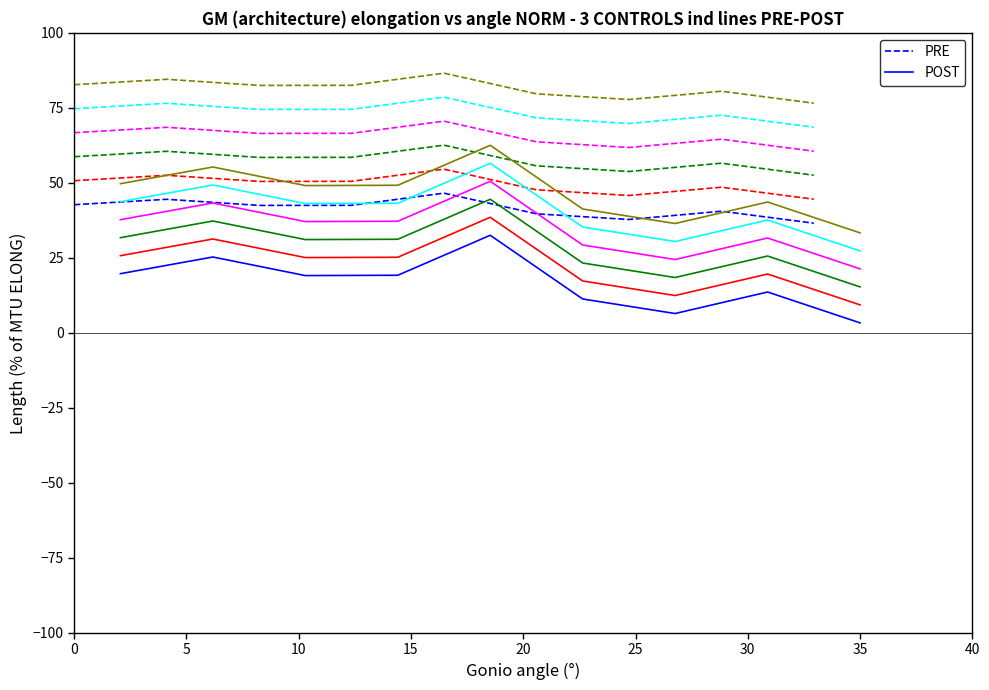

What is the minimum value for PRE?

36.5